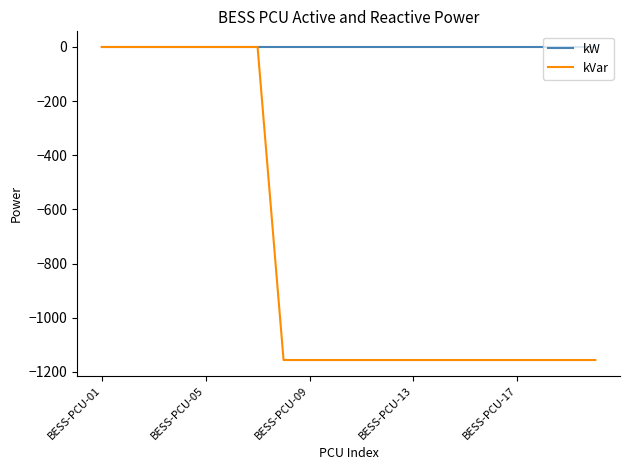

How many lines are shown in the chart?

2